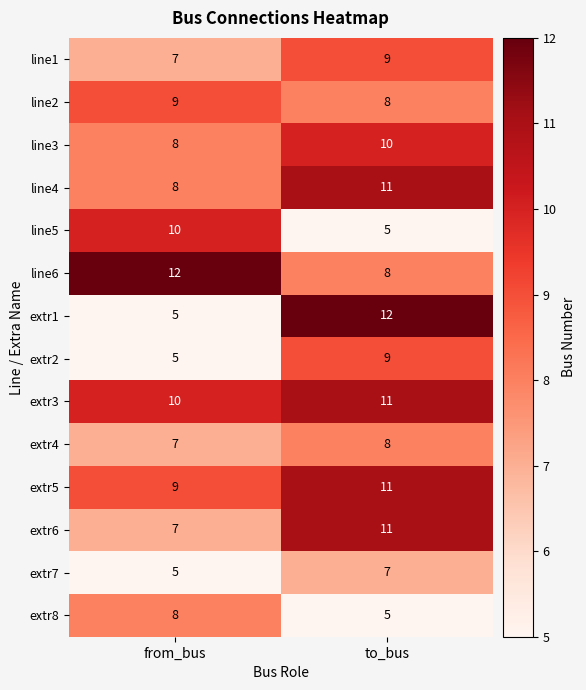

What is the total value across all series at from_bus?

110